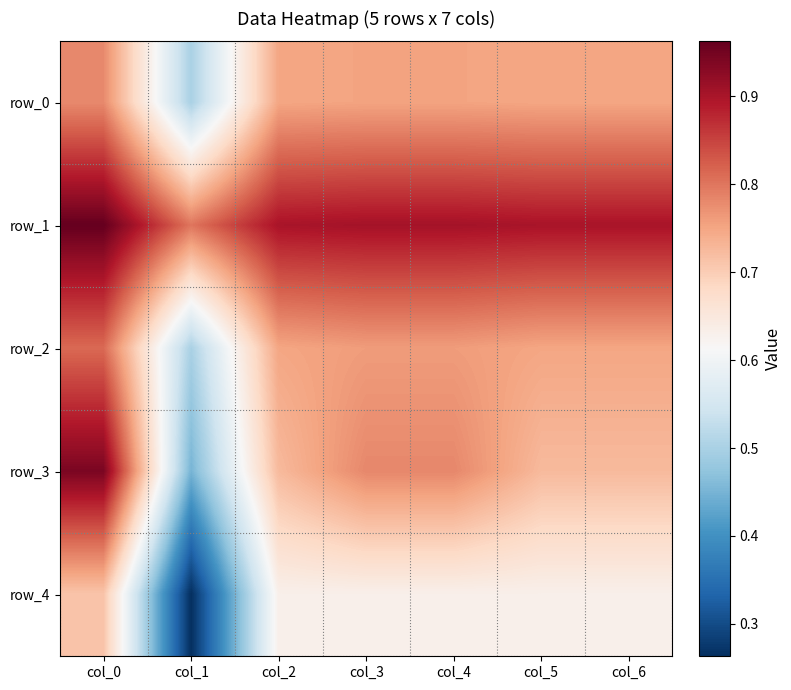

Is it true that row_2 equals 0.8 at col_3?

True